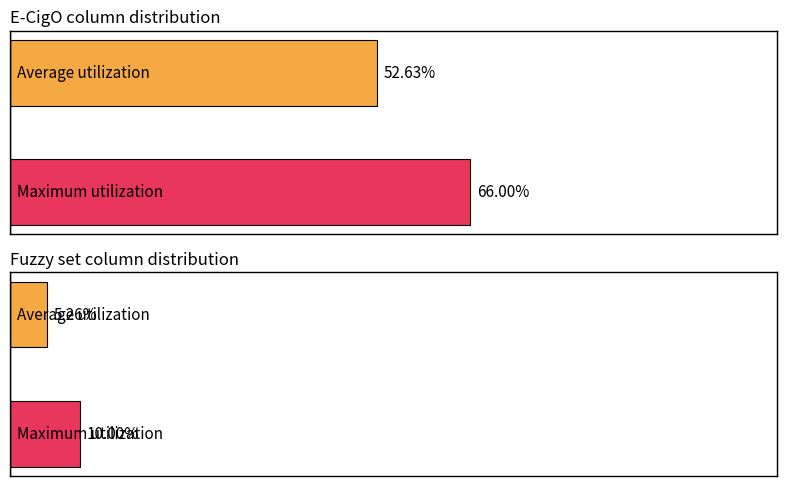

Rank the series by their maximum value, from lowest to highest.

Fuzzy set, E-CigO